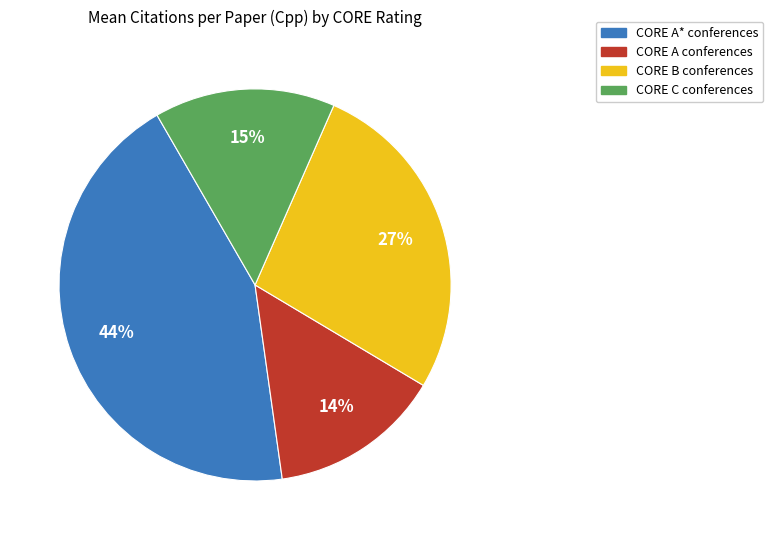

To the nearest percent, what is the difference between the largest and smallest slice percentages?

30%